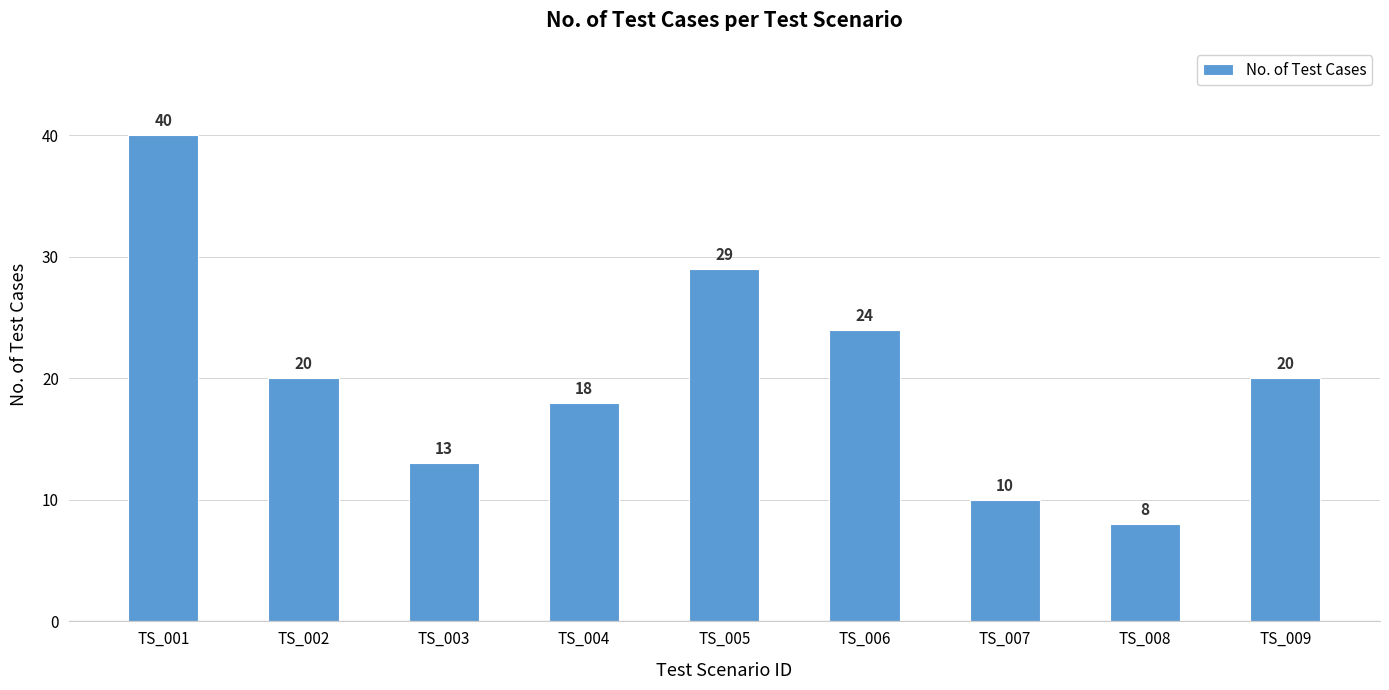

What is the value of the 8th bar from the left?

8